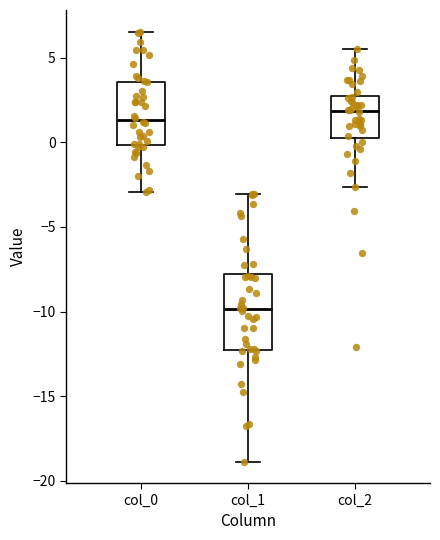

Which box's median line is the highest?

col_2